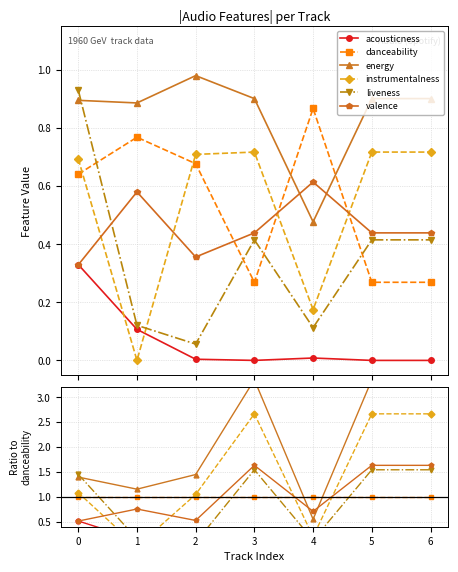

How many interior local valleys does the valence series have?

2